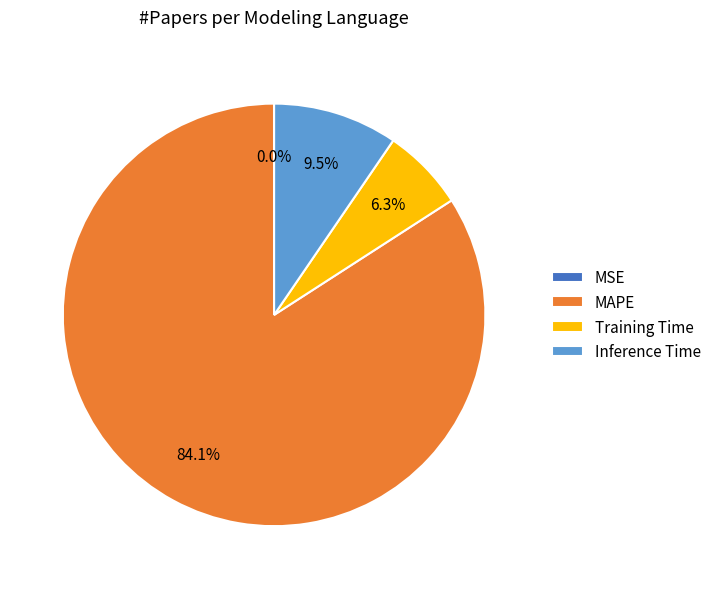

What percentage is the MAPE slice, to the nearest percent?

84%